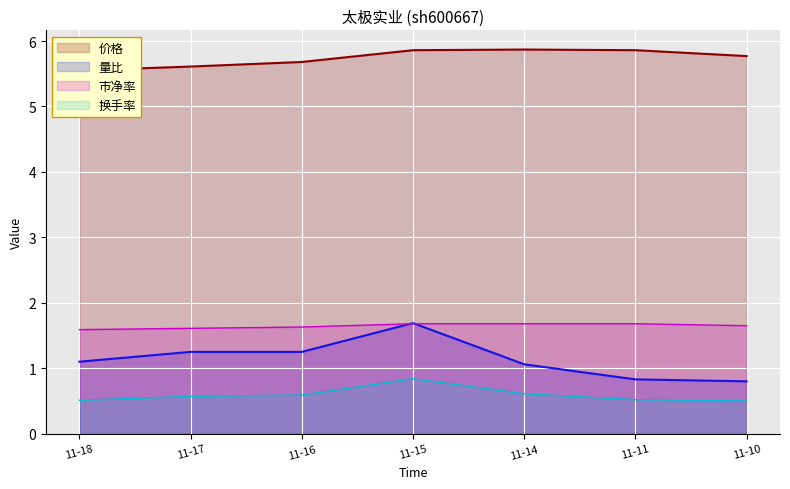

How many categories are shown in the chart?

7